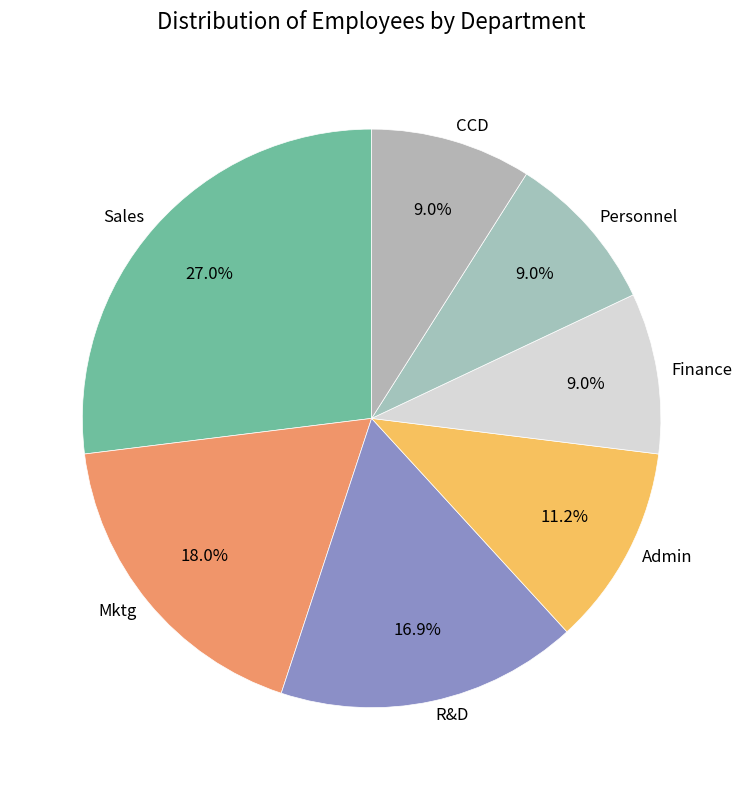

To the nearest percent, what is the combined percentage of Finance and R&D?

26%